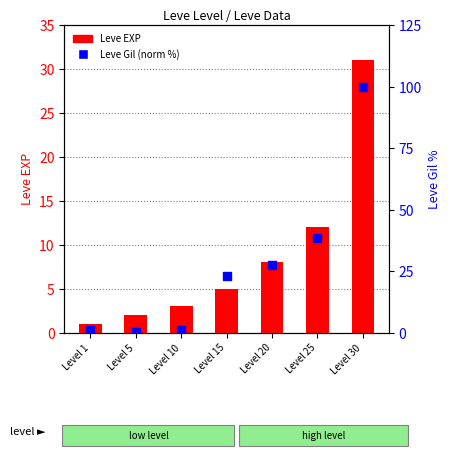

Which series reaches the minimum Y coordinate?

Leve Gil (norm %)